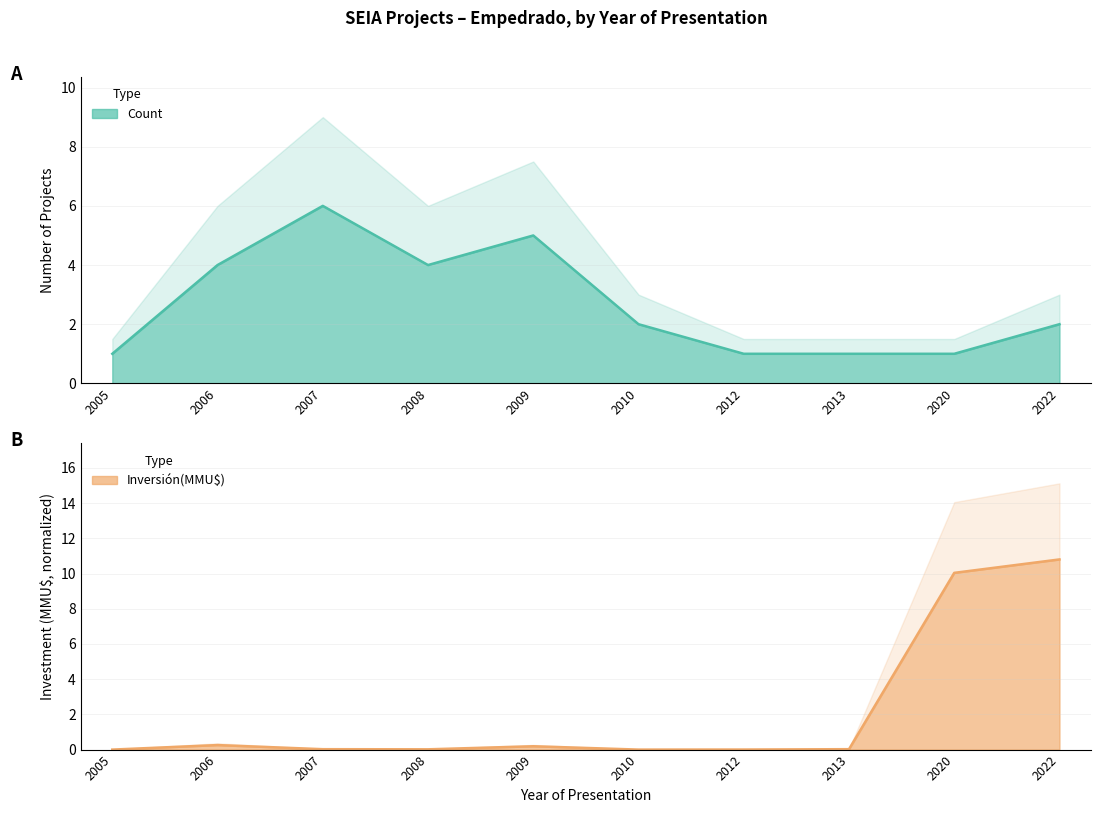

Rank the series by their maximum value, from highest to lowest.

Inversión(MMU$), Count